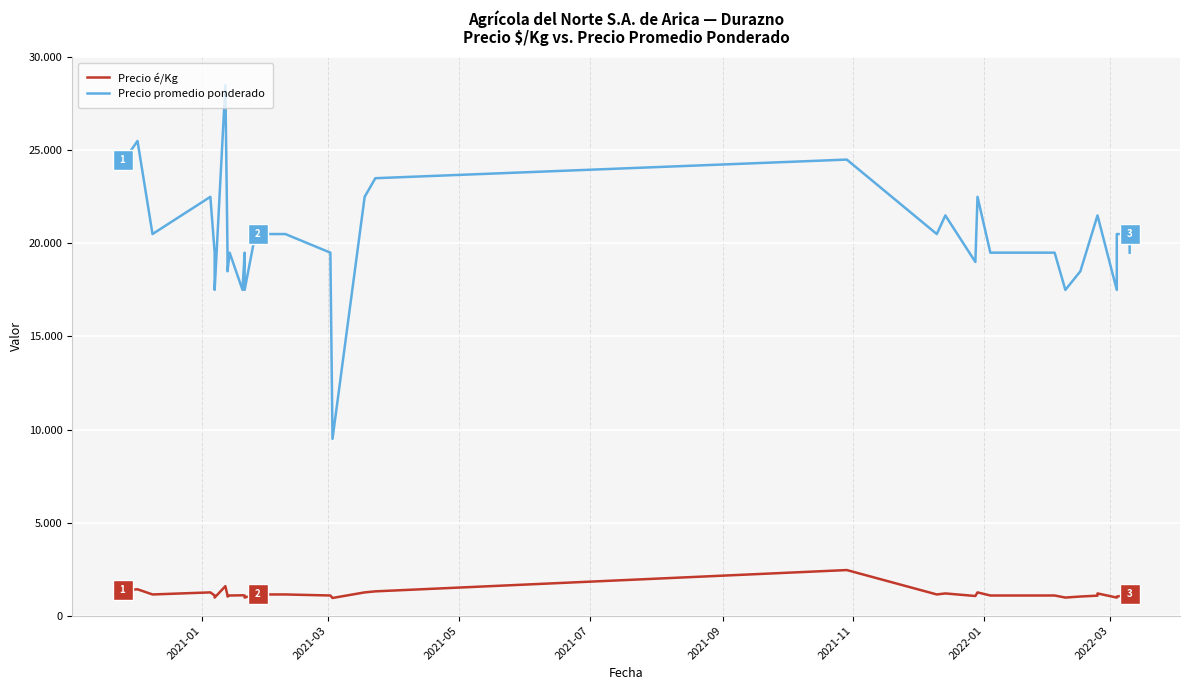

How many interior local valleys does the Precio promedio ponderado series have?

9